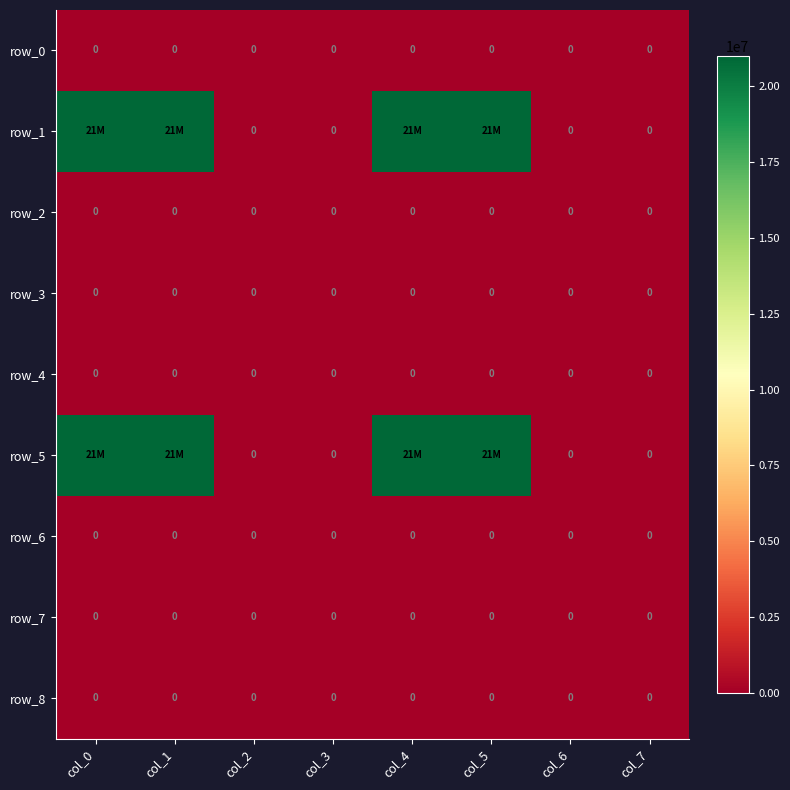

Between col_2 and col_7, which series saw the biggest shift?

row_0